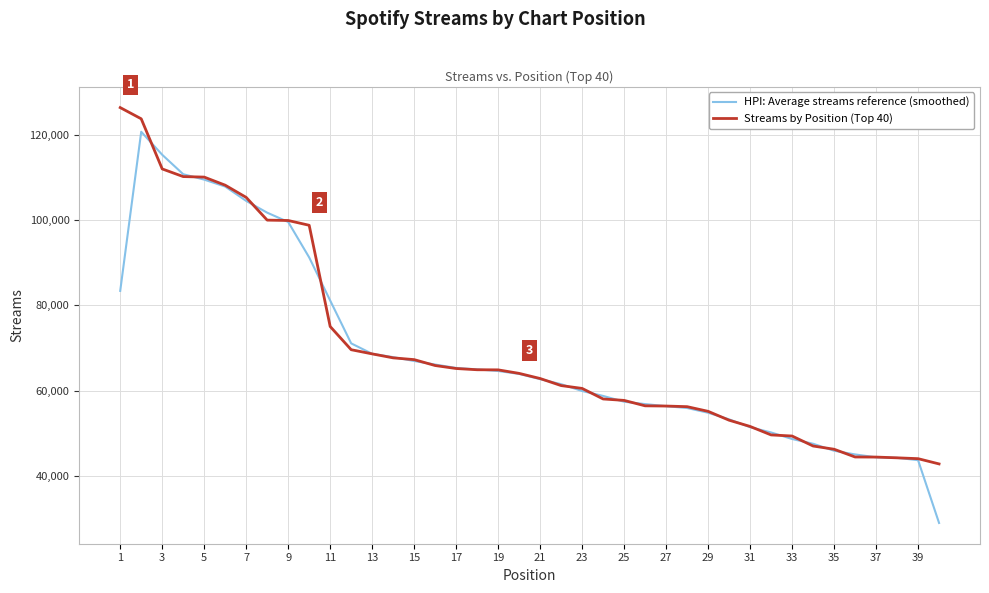

What is the lowest value of the HPI: Average streams reference (smoothed) series?

28940.3